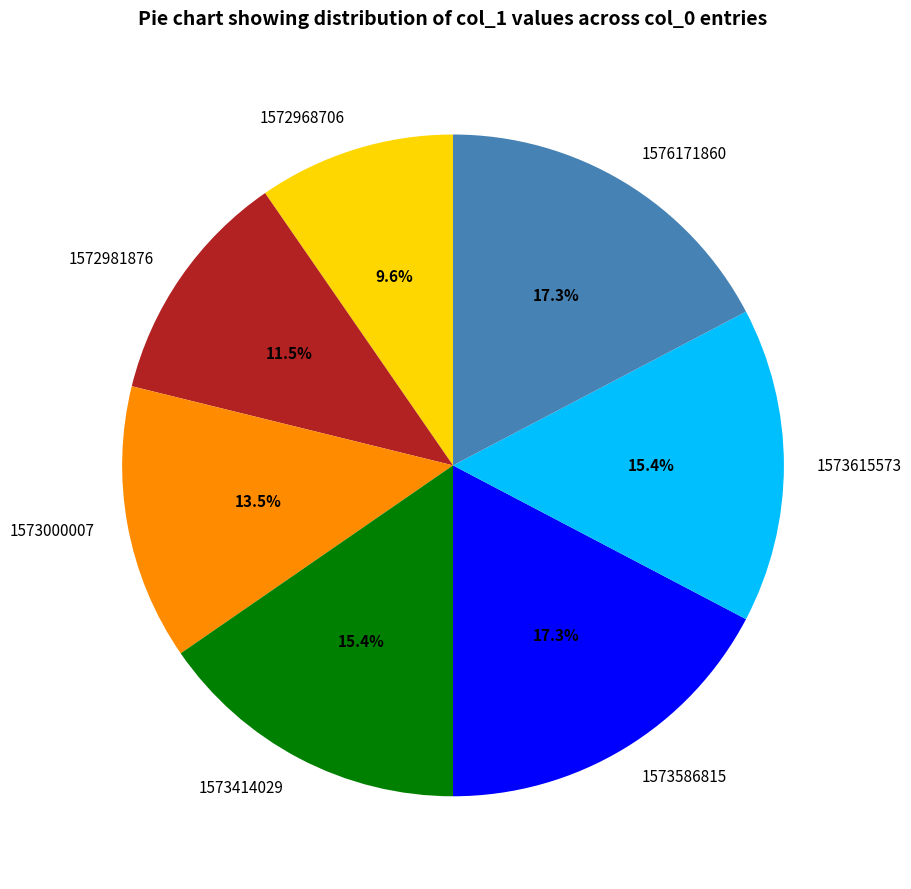

Count the number of slices in the pie.

7